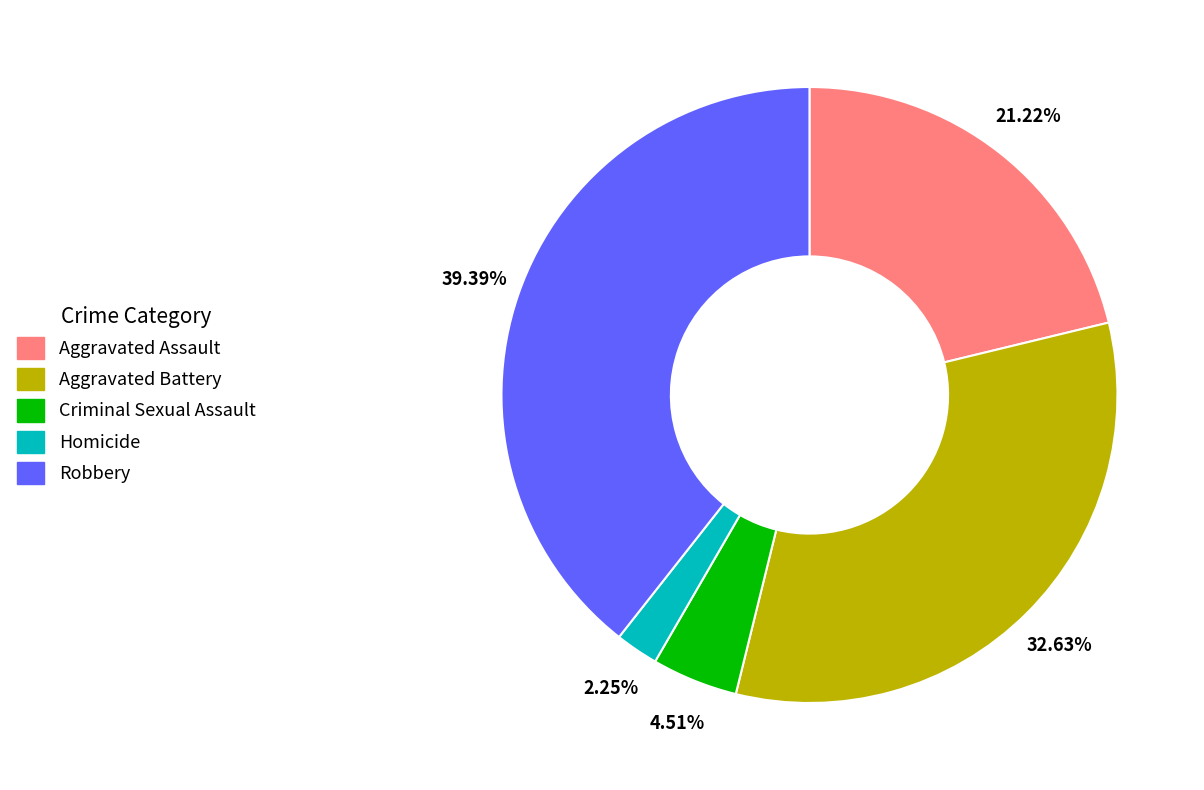

To the nearest percent, what is the combined percentage of Homicide and Robbery?

42%